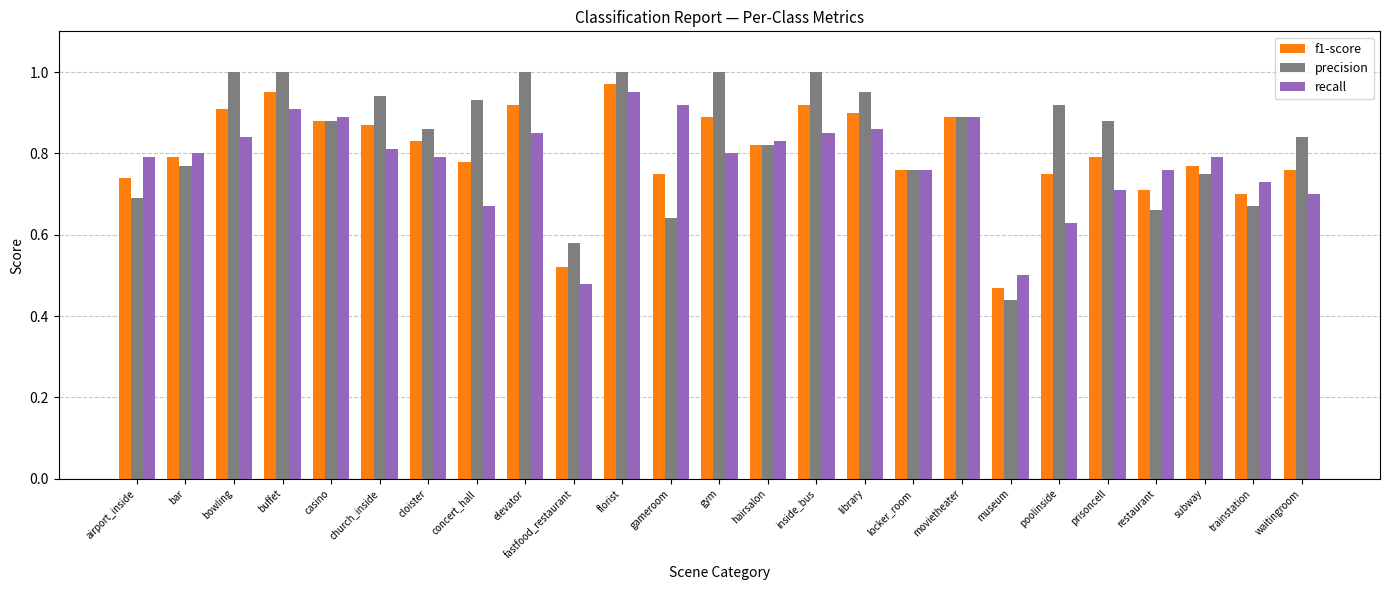

Is the value of f1-score at church_inside greater than the value of recall at casino?

No